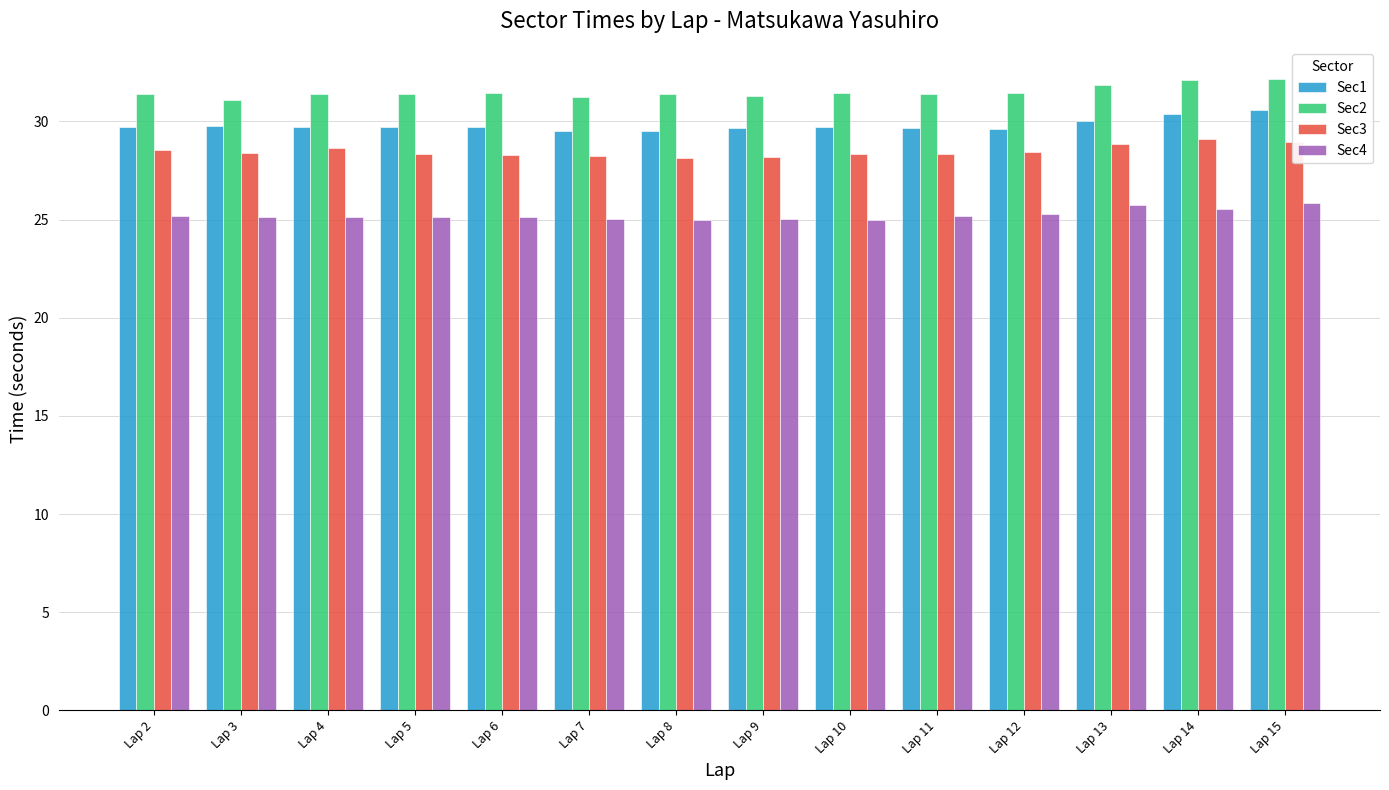

Rank the series by their average value, from highest to lowest.

Sec2, Sec1, Sec3, Sec4